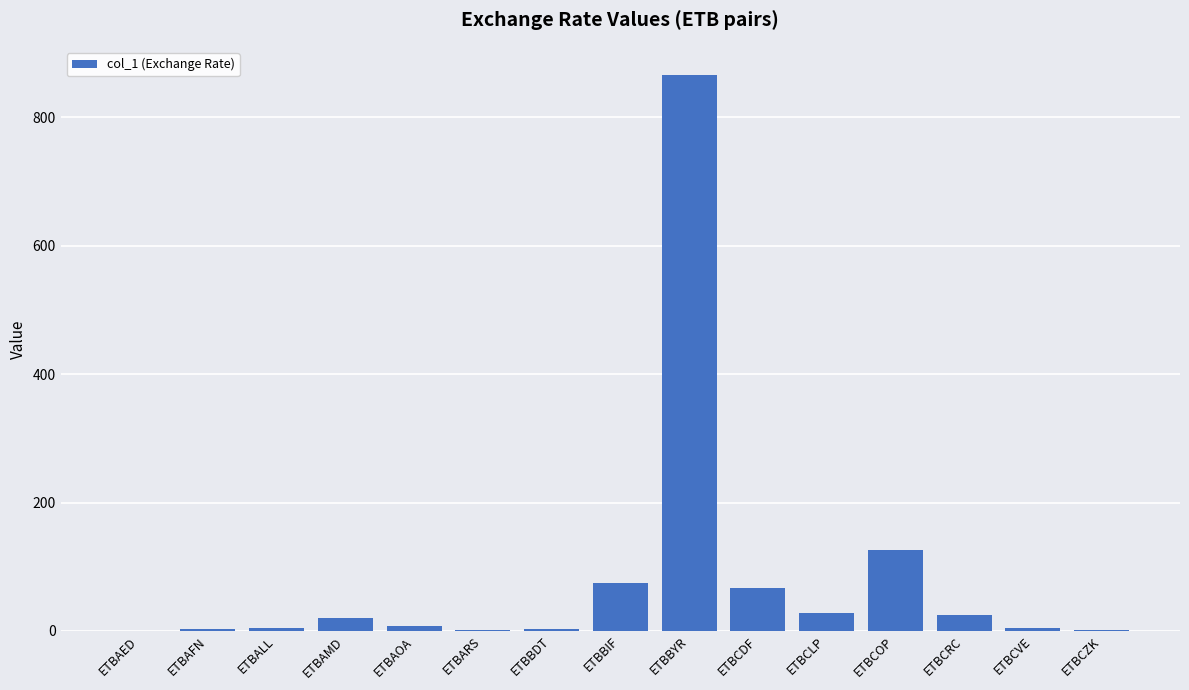

Which category has the highest value across all series?

ETBBYR